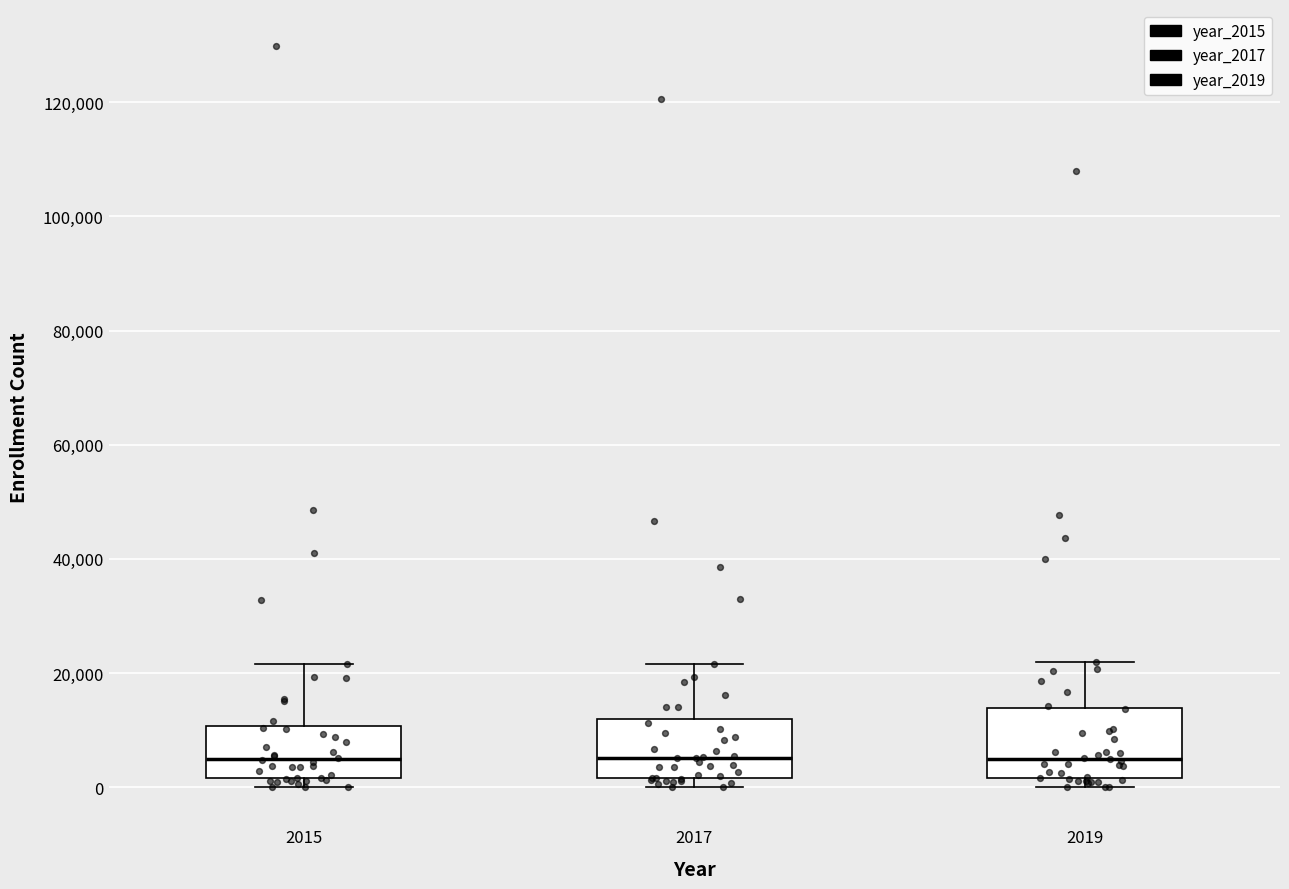

Where is the lower edge of the box at x = 2017 on the y-axis? The values are not printed on the chart, so give them approximately, as read against the axis.

2000